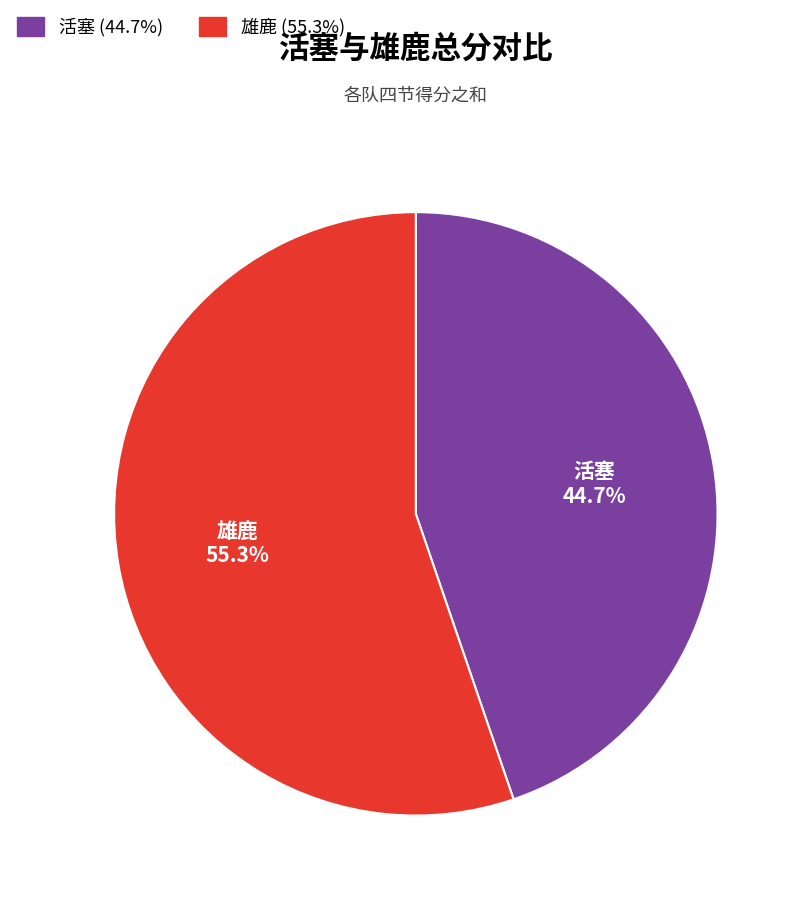

Rank the categories by value from highest to lowest.

雄鹿, 活塞